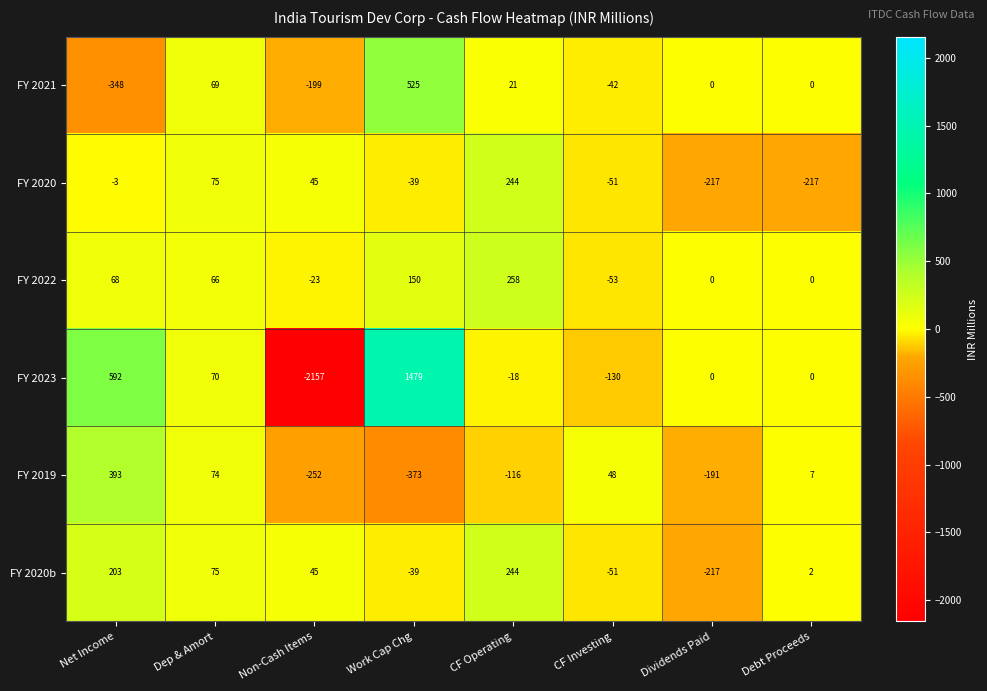

What is the approximate value of FY 2021 at Net Income?

-348